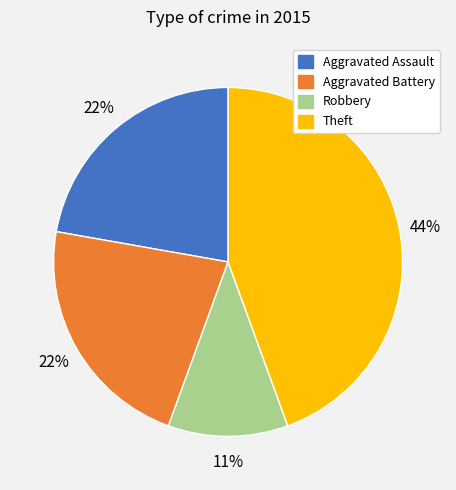

Is there any slice that represents more than half of the pie?

No